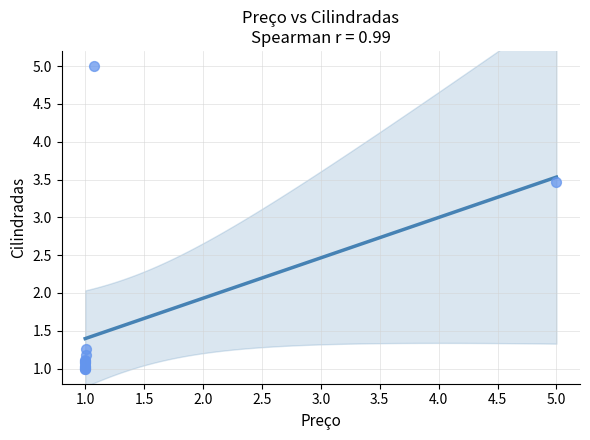

What Y value in the scatter plot is closest to 3?

3.5